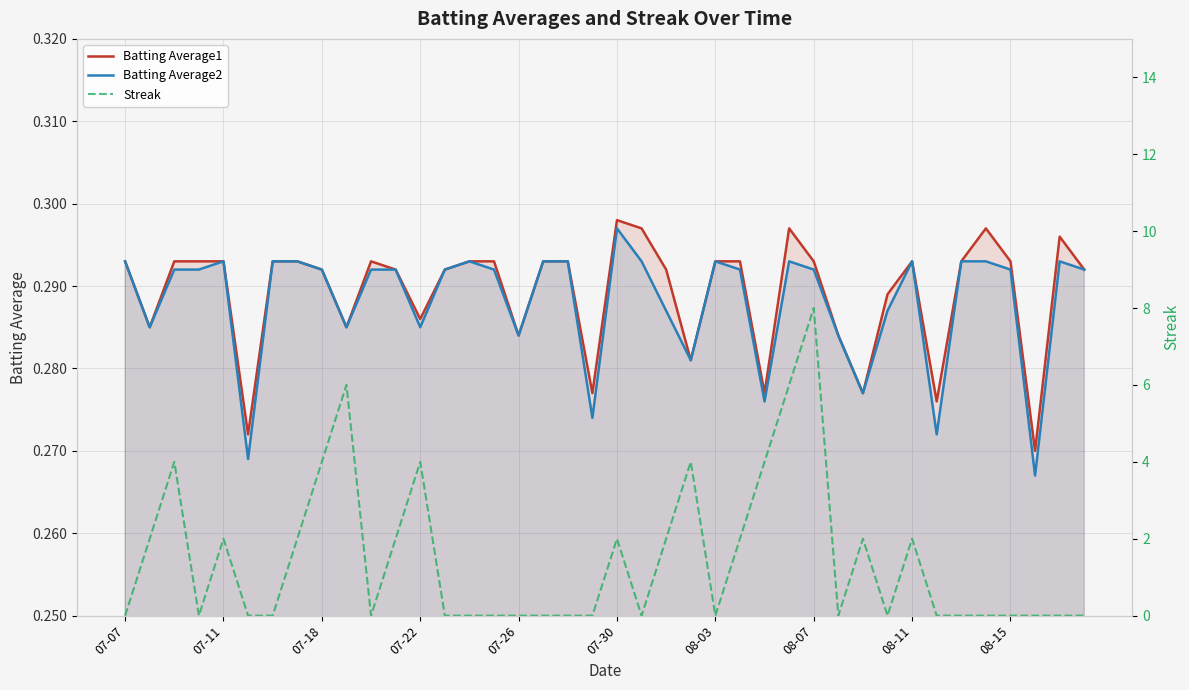

What is the greatest value displayed?

8.0